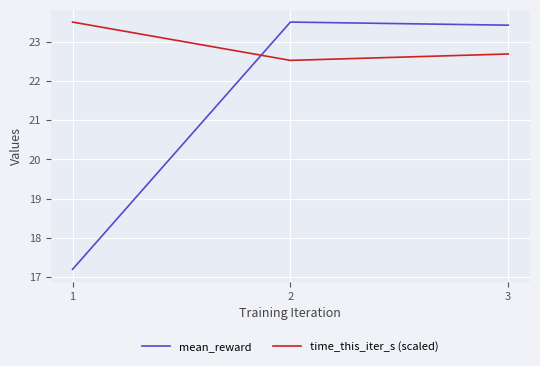

List the series in order of their overall mean, lowest first.

mean_reward, time_this_iter_s (scaled)